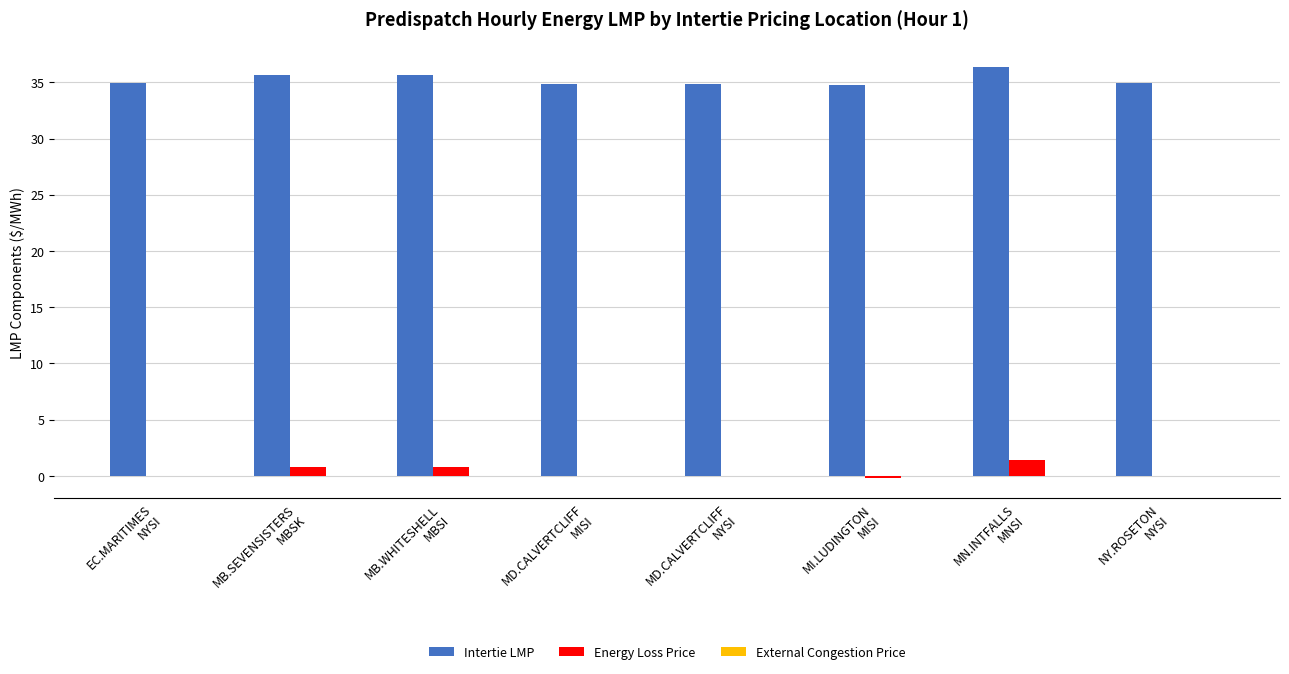

How many groups of bars are there?

8